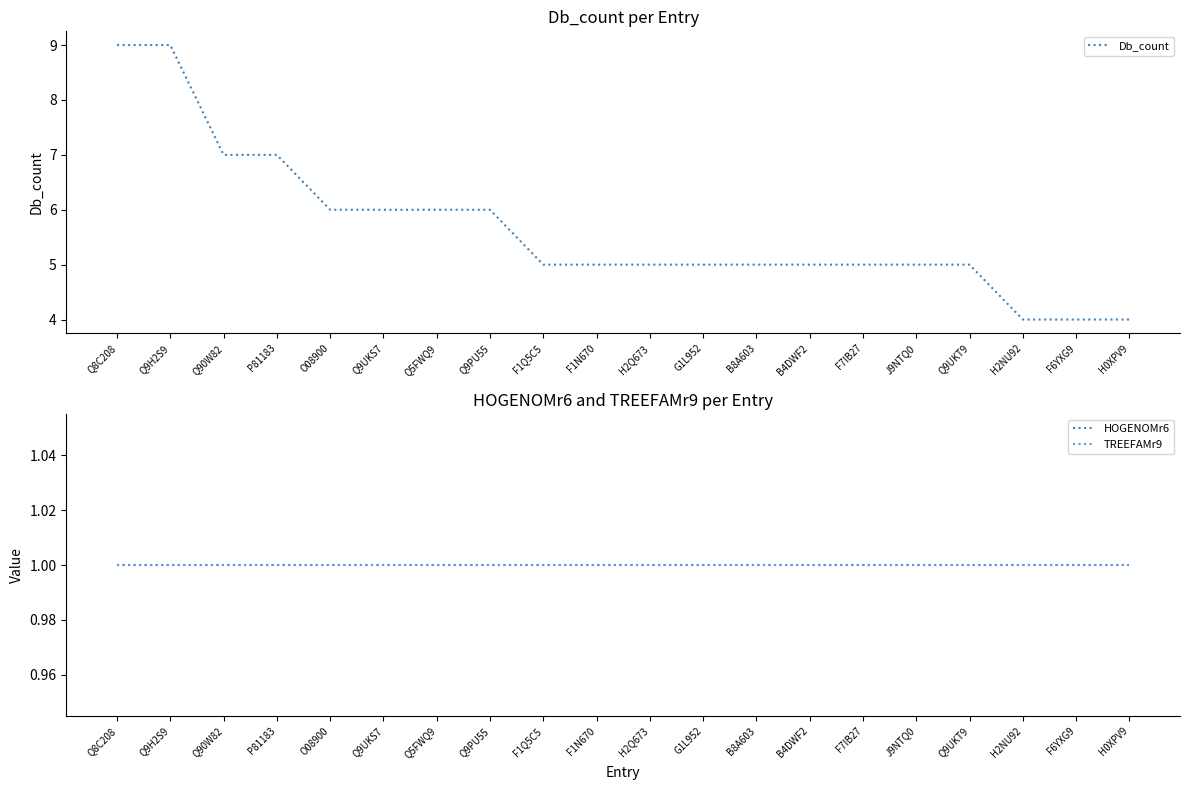

What is the total value across all series at J9NTQ0?

7